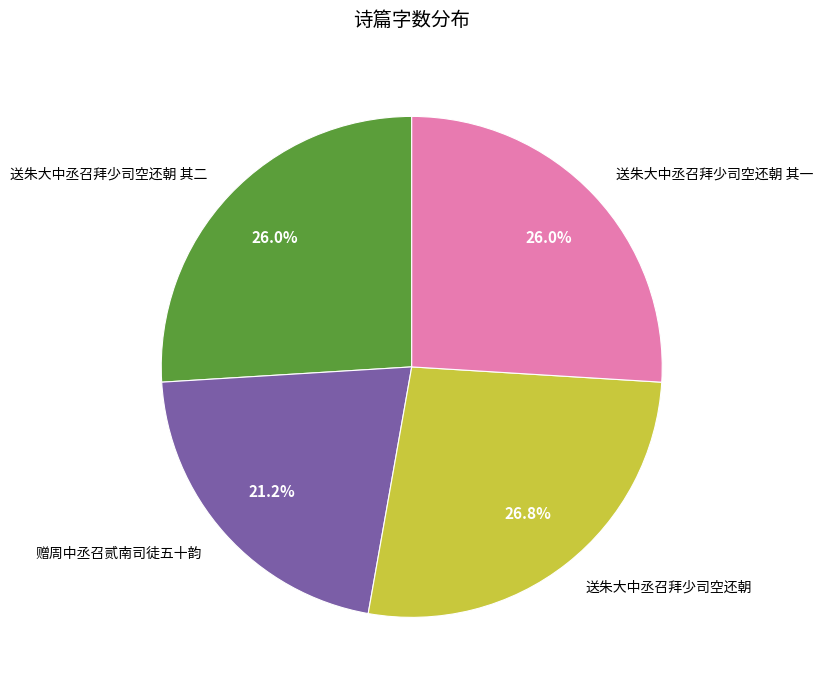

To the nearest percent, what percentage of the pie is 赠周中丞召贰南司徒五十韵?

21%